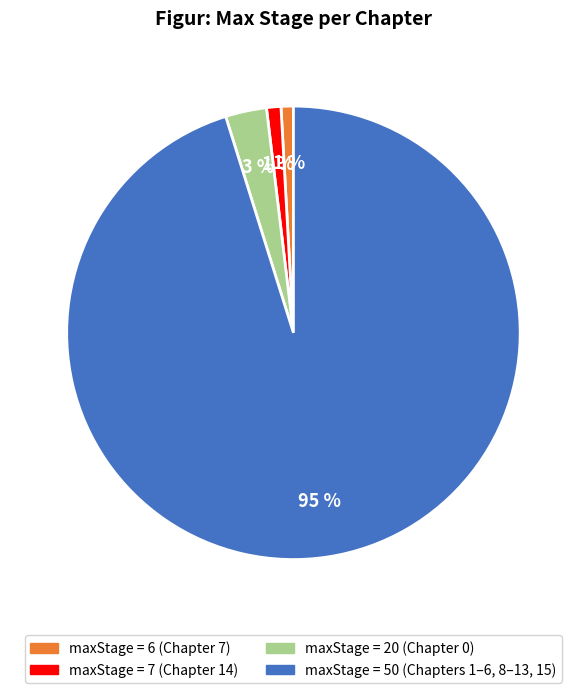

To the nearest percent, what is the difference between the largest and smallest slice percentages?

94%